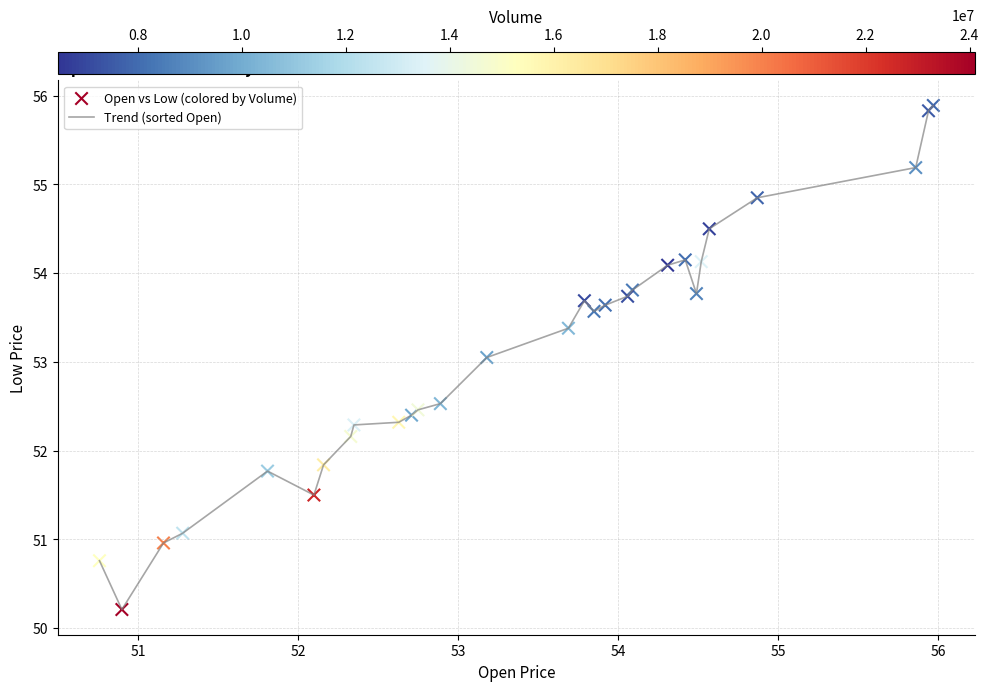

What is the difference between the maximum and minimum values?

5.7